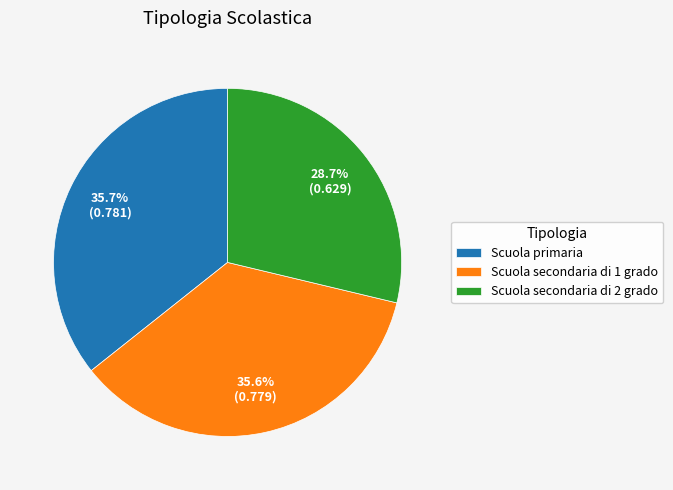

True or false: Scuola primaria accounts for 36% of the total.

True